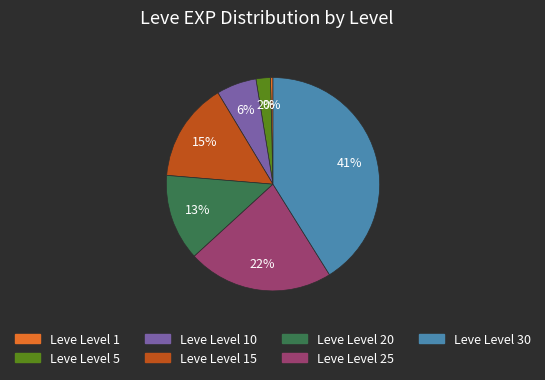

Is there any slice that represents more than half of the pie?

No